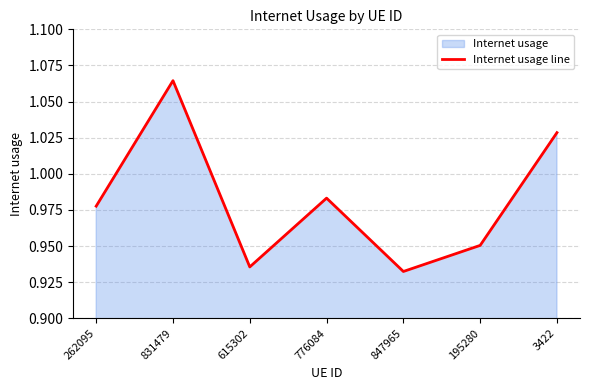

Rank the categories by value from highest to lowest.

831479, 3422, 776084, 262095, 195280, 615302, 847965